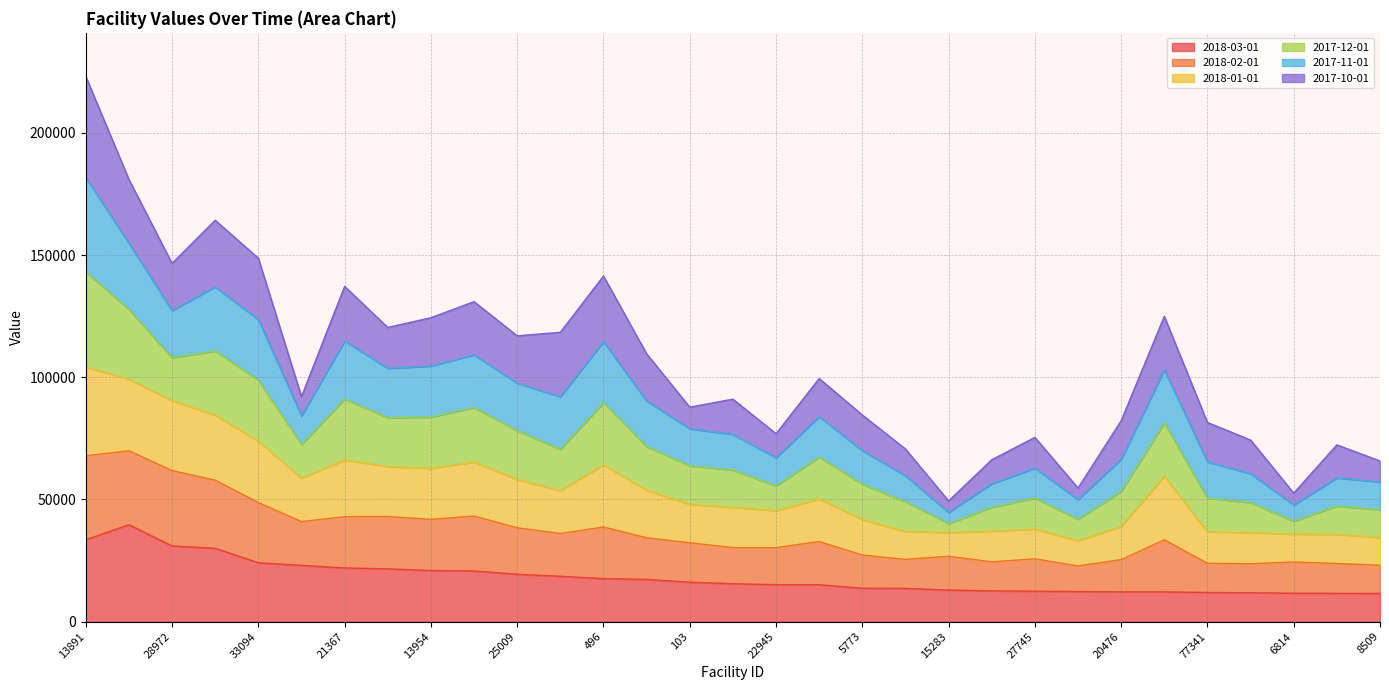

True or false: 2018-02-01 has more than 1 points higher than both neighbors.

True